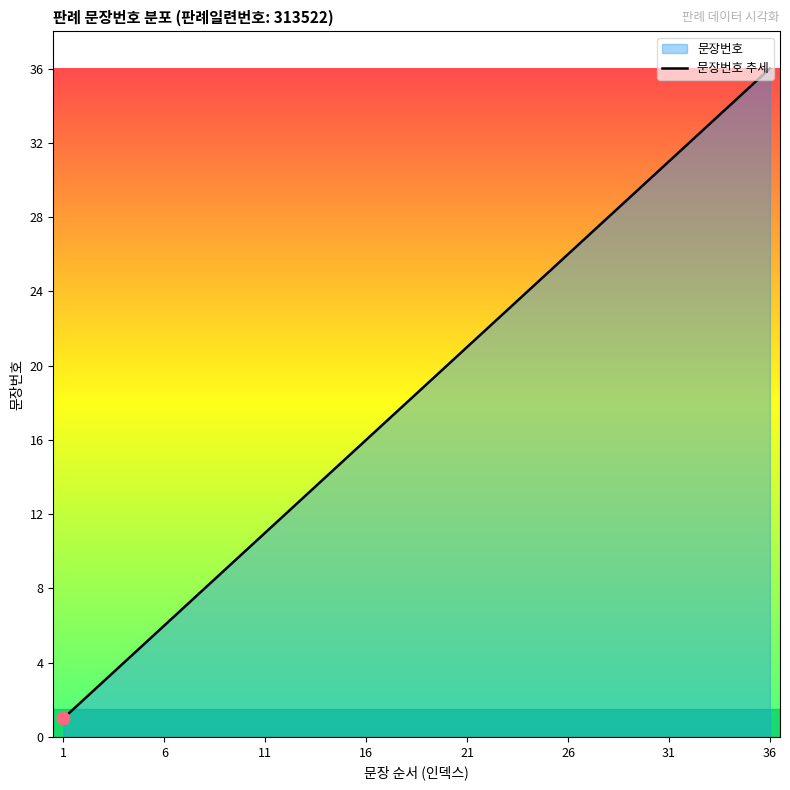

Which has a higher value, 17 or 1?

17